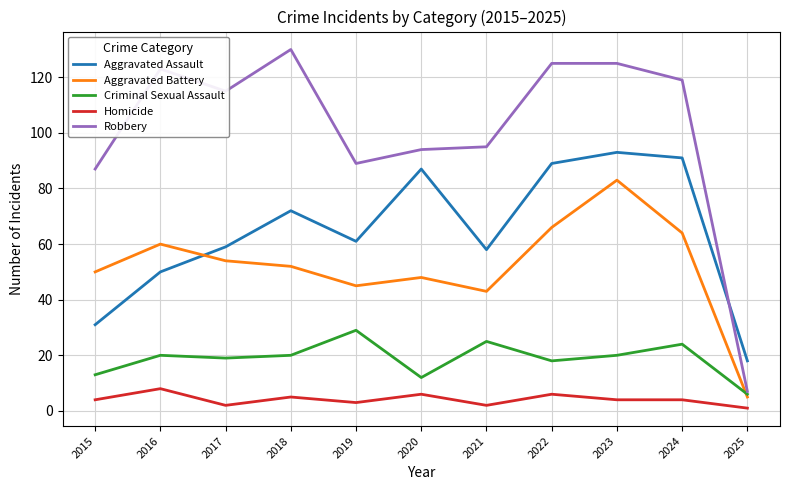

Where is the first local minimum for Homicide?

2017